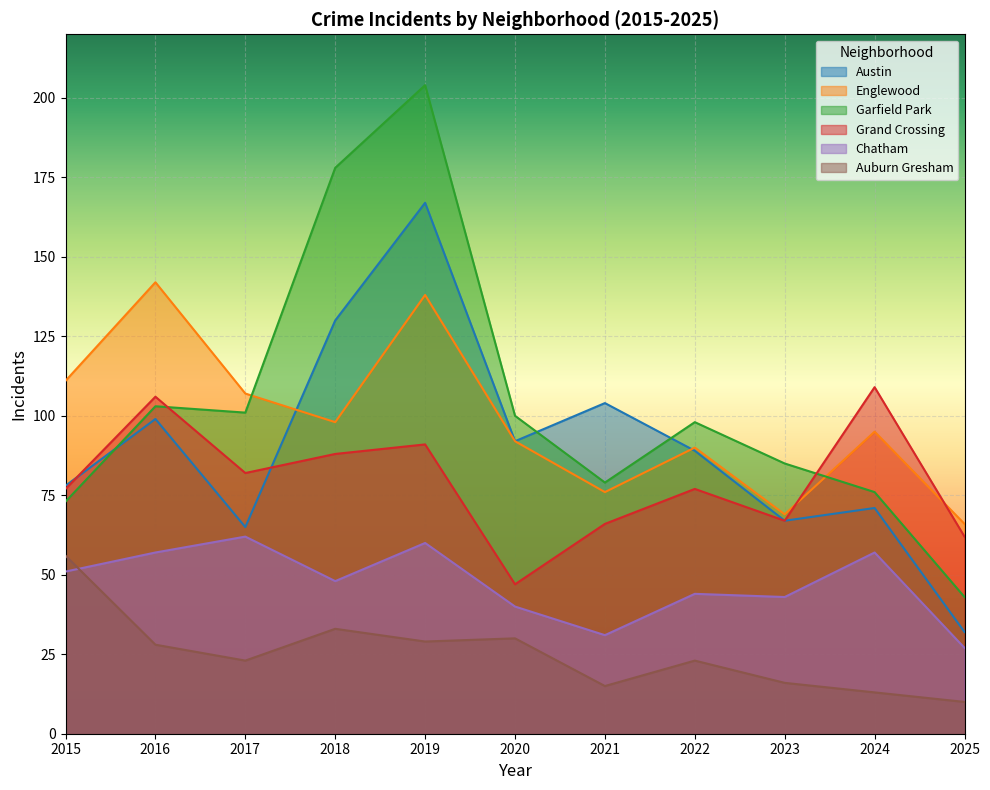

How many series are shown in this chart?

6